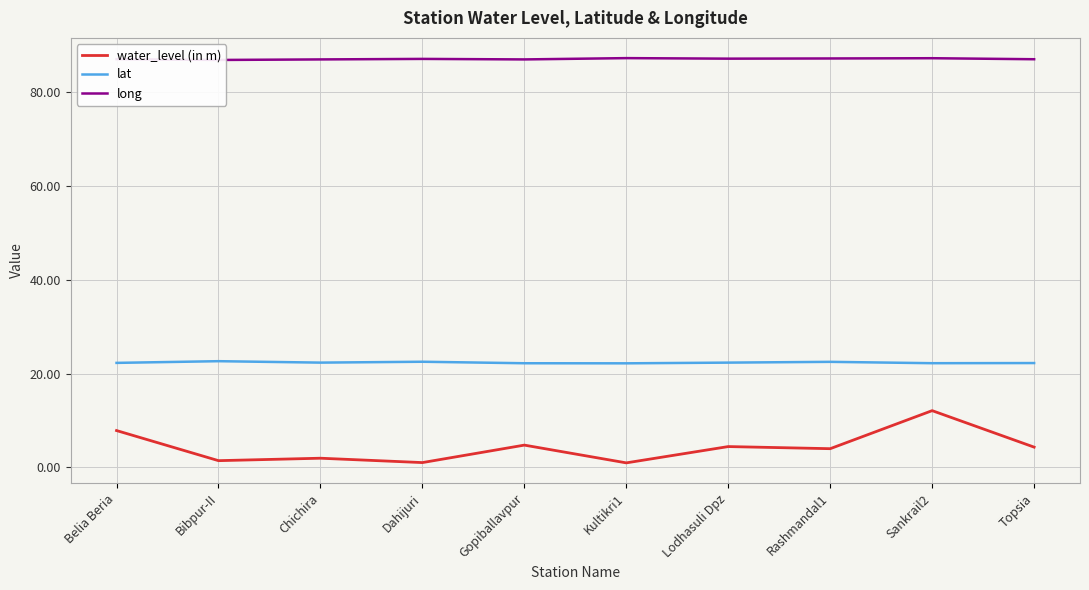

At which label does water_level (in m) first exceed 4?

Belia Beria